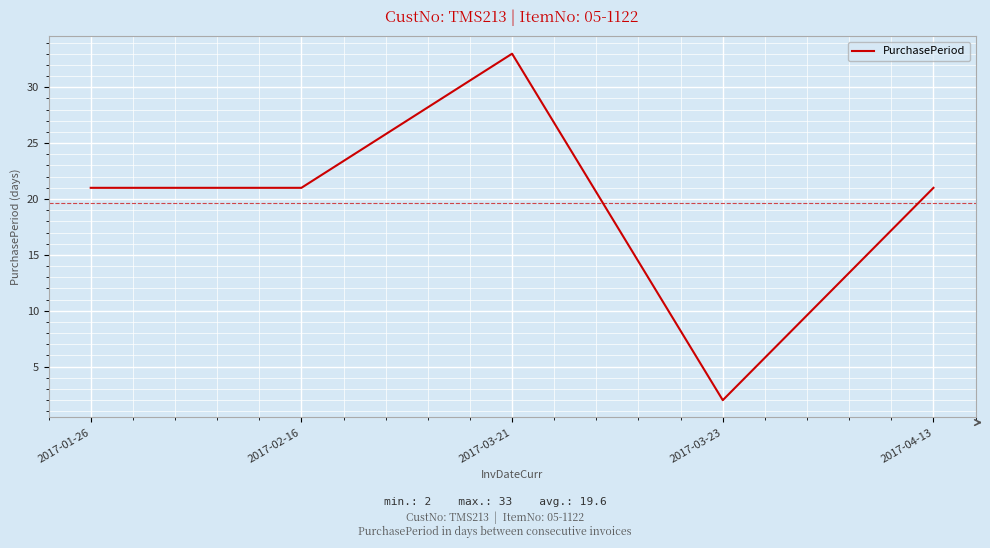

Is this an area chart (filled region under the line)?

No